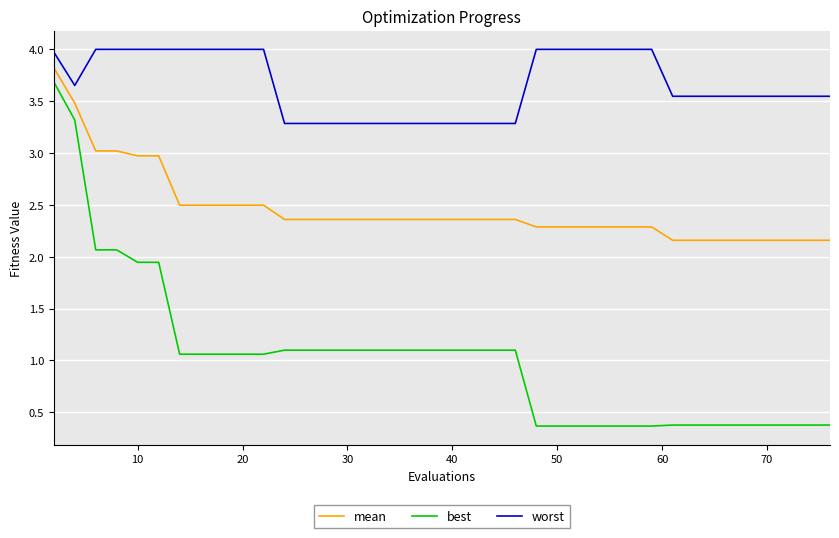

How many lines are shown in the chart?

3